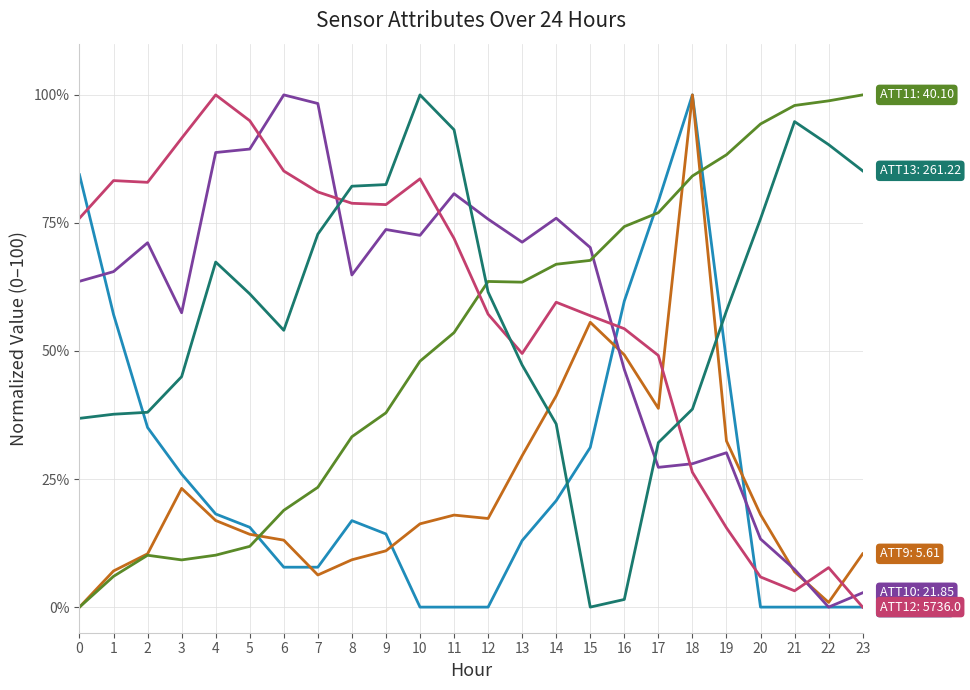

What is the maximum value shown in the chart?

100.0